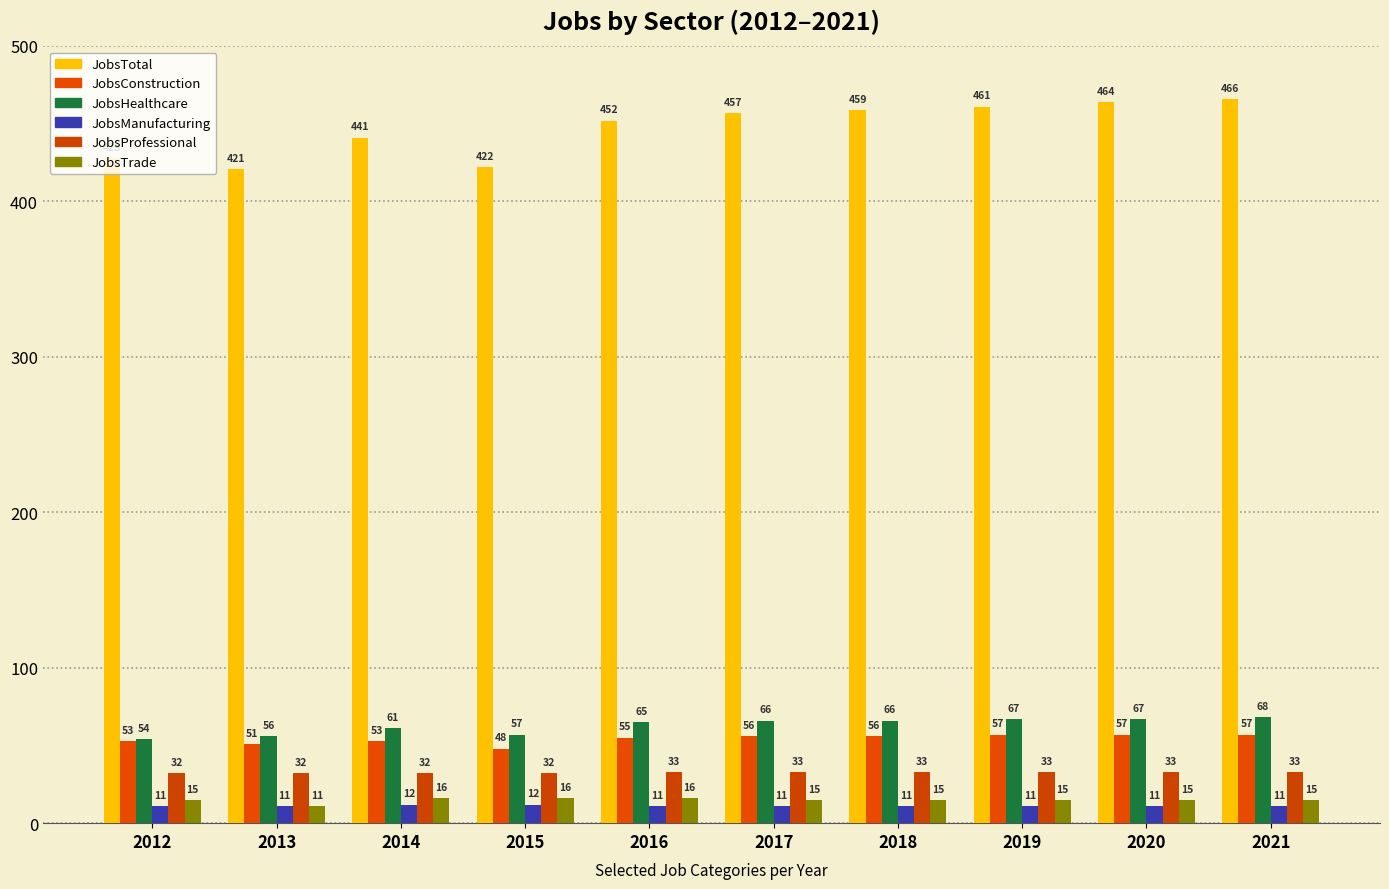

Which series changed the most between 2019 and 2020?

JobsTotal